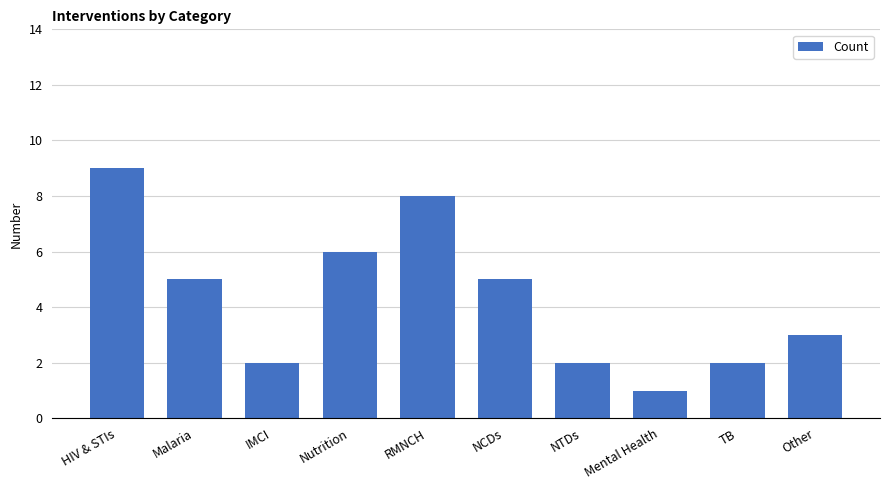

What is the greatest value displayed?

9